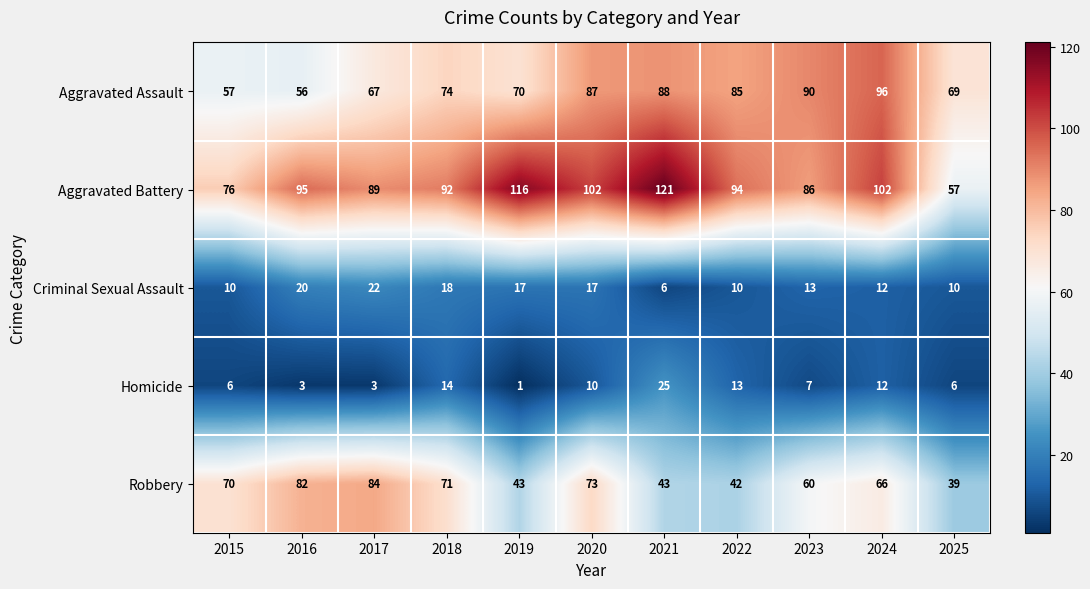

Is it true that Robbery equals 21 at 2025?

False